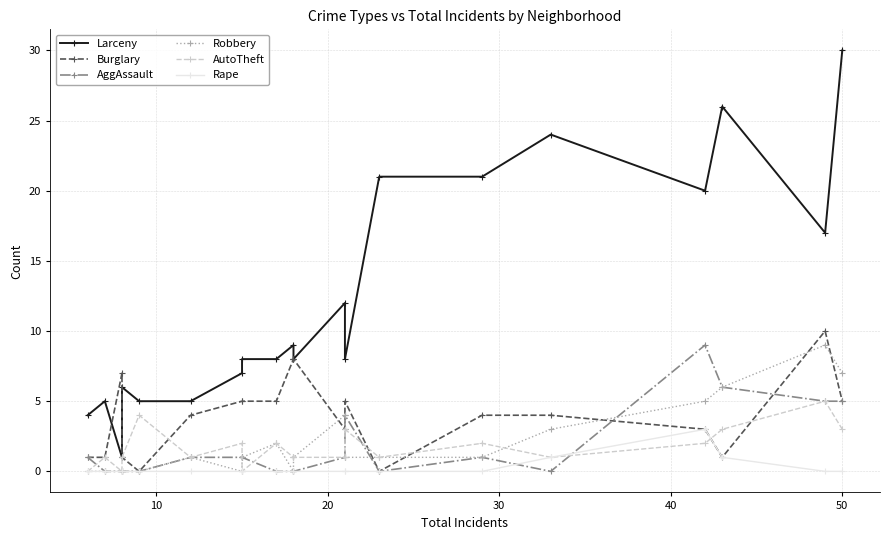

What is the average value of the Burglary series?

4